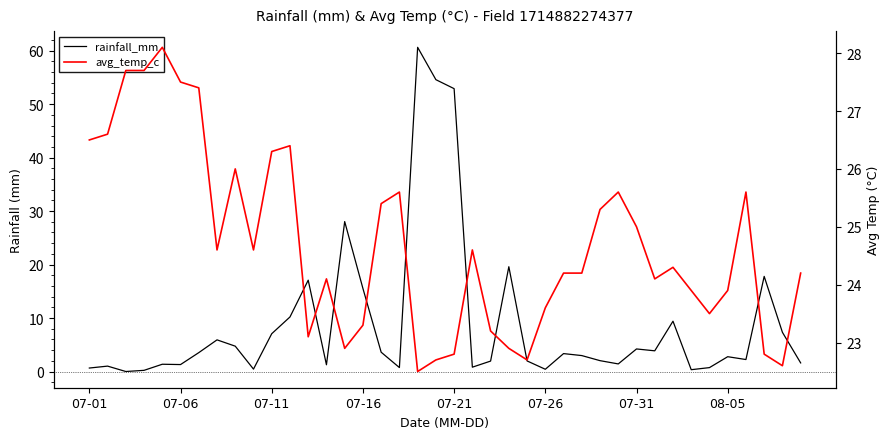

What are all the series names shown in the legend?

rainfall_mm, avg_temp_c